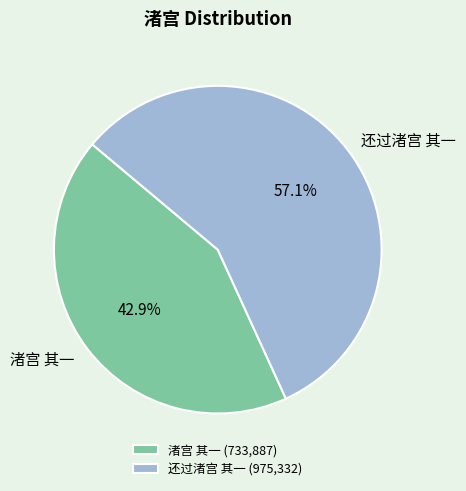

To the nearest percent, what percentage of the pie is 渚宫 其一?

43%